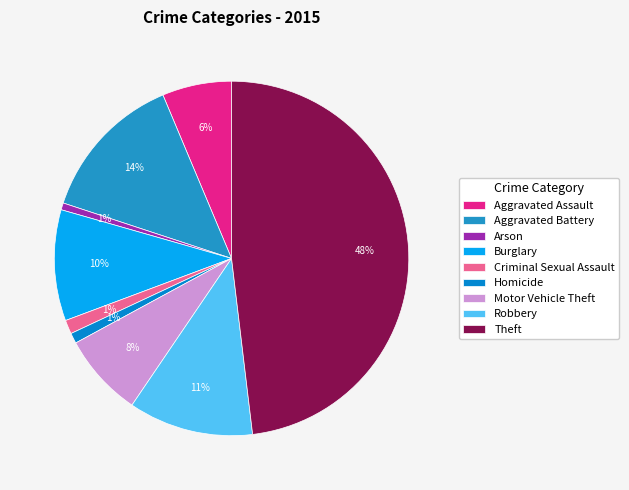

Is the sum of Aggravated Assault and Theft greater than half?

Yes